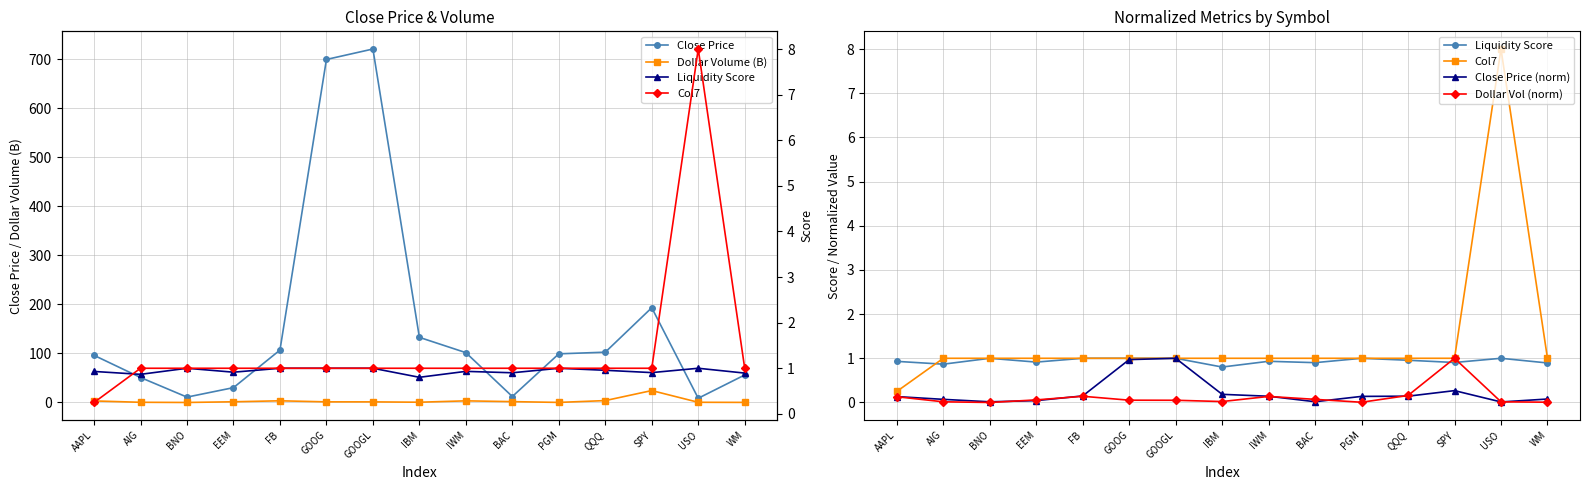

Which label corresponds to the largest value in the chart?

GOOGL